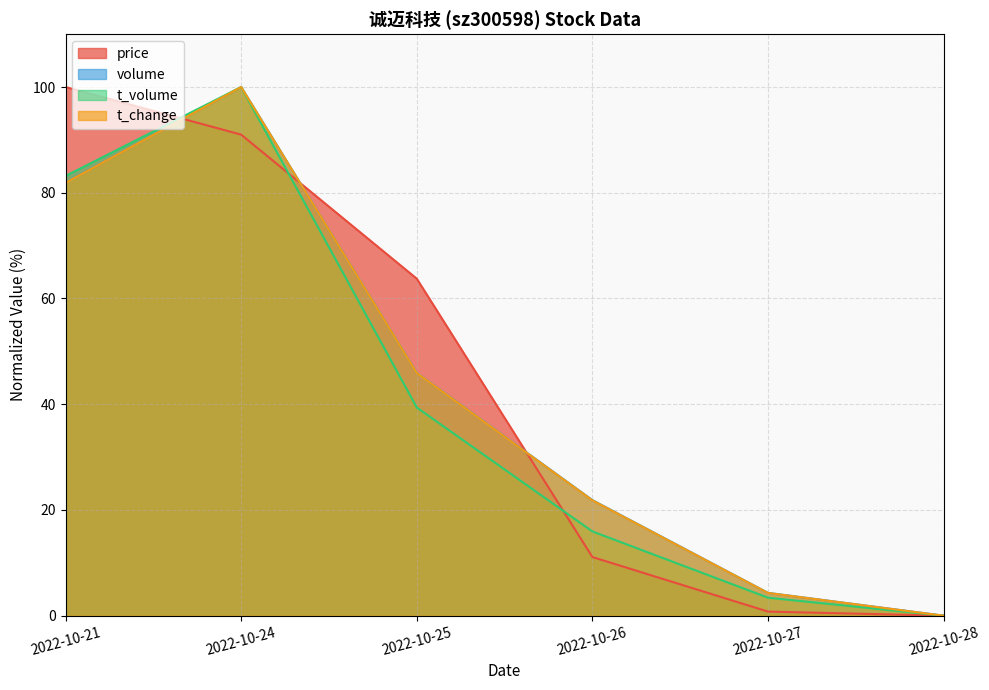

Is the value of price at 2022-10-27 greater than the value of t_volume at 2022-10-21?

No